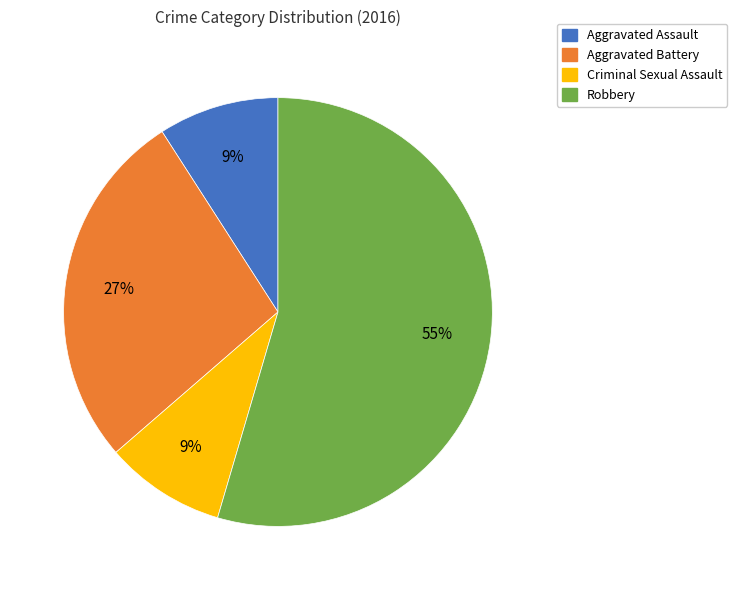

Is the sum of Aggravated Battery and Criminal Sexual Assault greater than half?

No